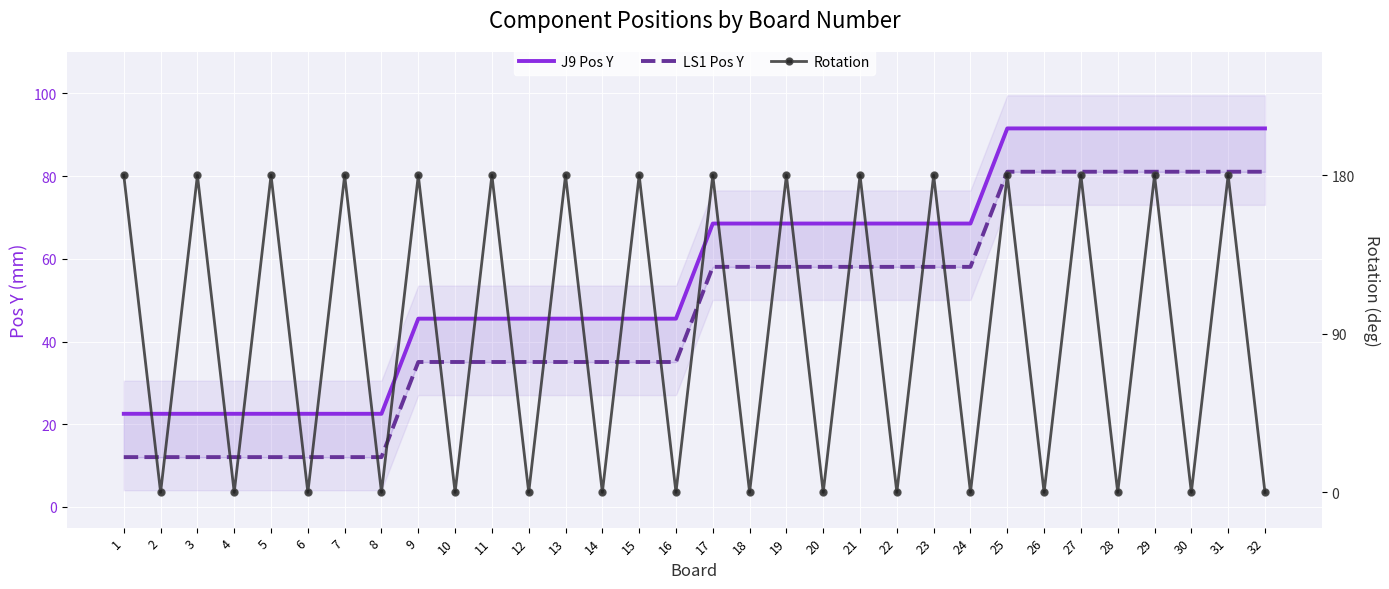

Which category has the lowest value across all series?

2